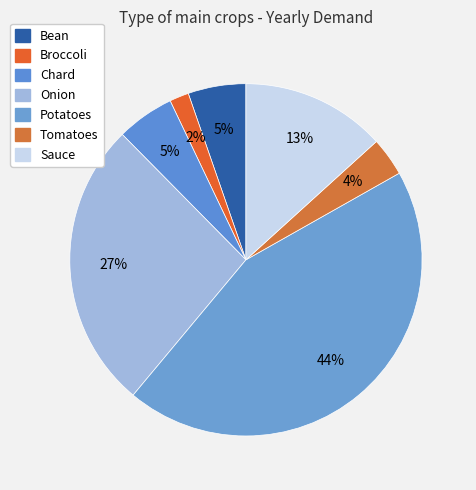

Does Chard represent more than half of the total?

No